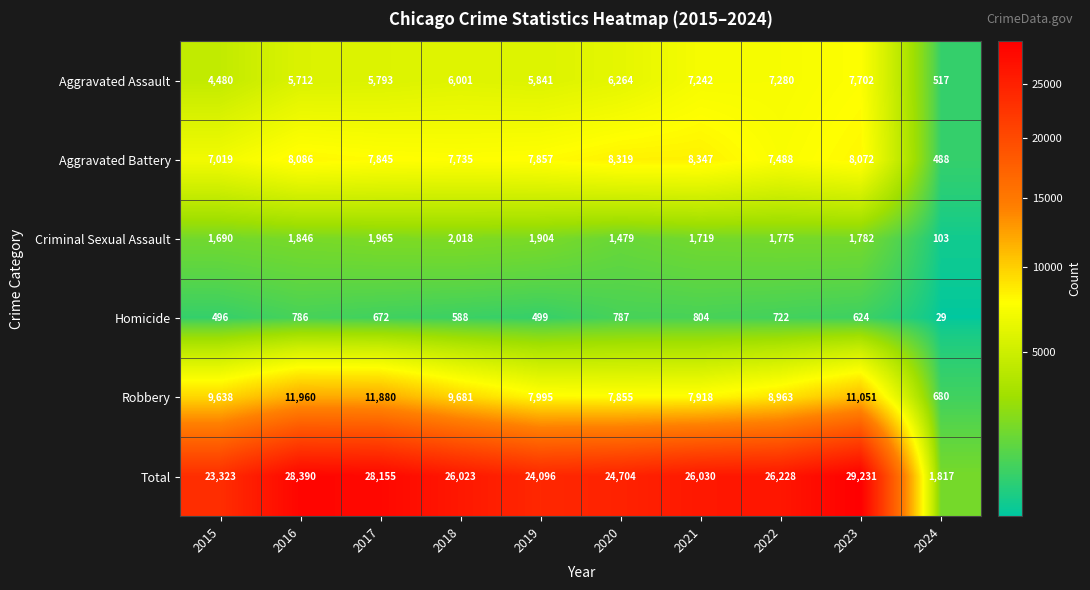

The Aggravated Battery series shows 725 at 2024. True or false?

False